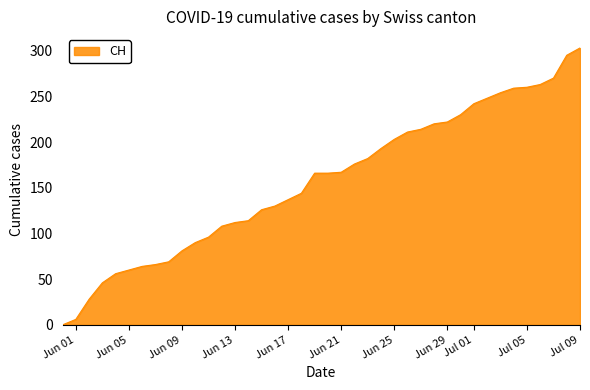

What is the maximum value shown in the chart?

303